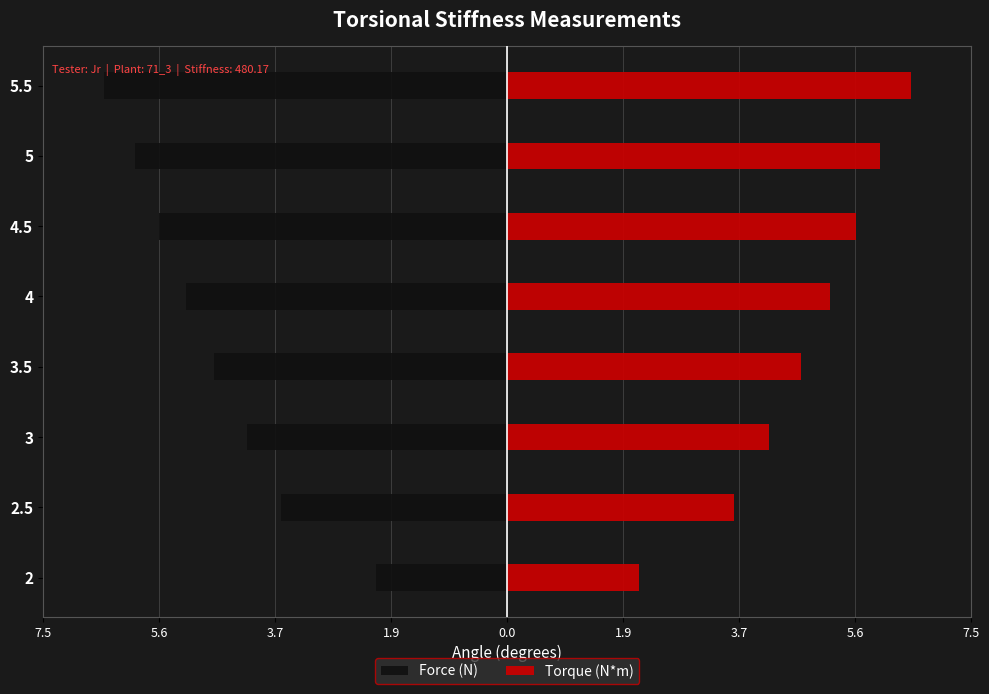

Which series has the widest spread of values?

Force (N)